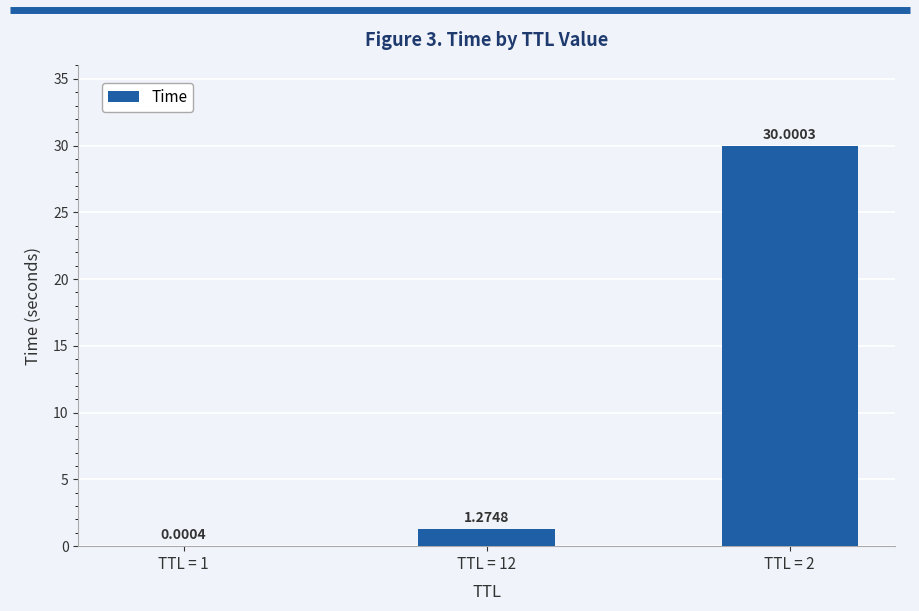

Is it true that the value at TTL = 2 is 30.0?

True